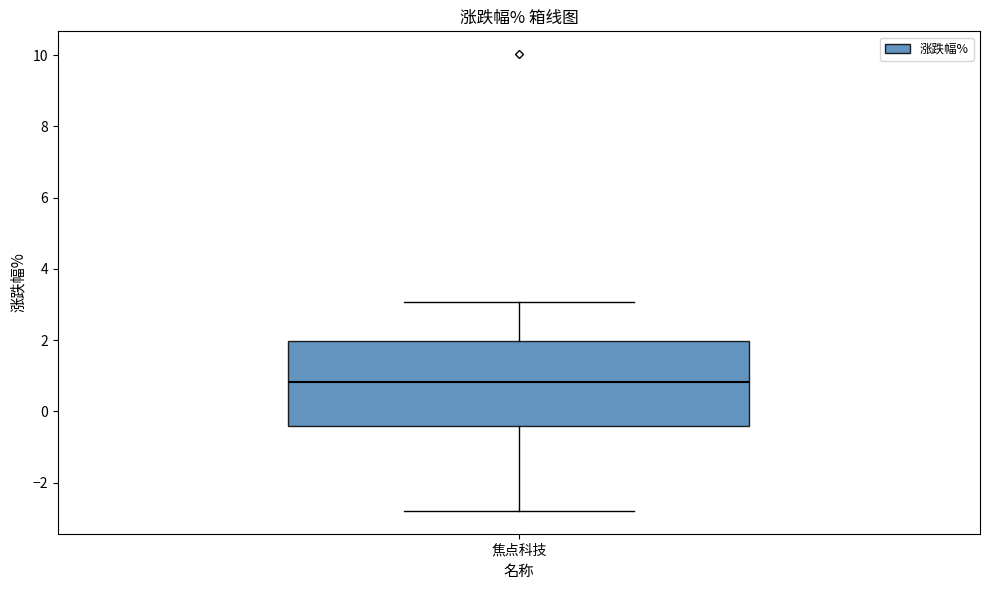

Where is the upper edge of the box for 焦点科技 on the y-axis? The values are not printed on the chart, so give them approximately, as read against the axis.

2.0